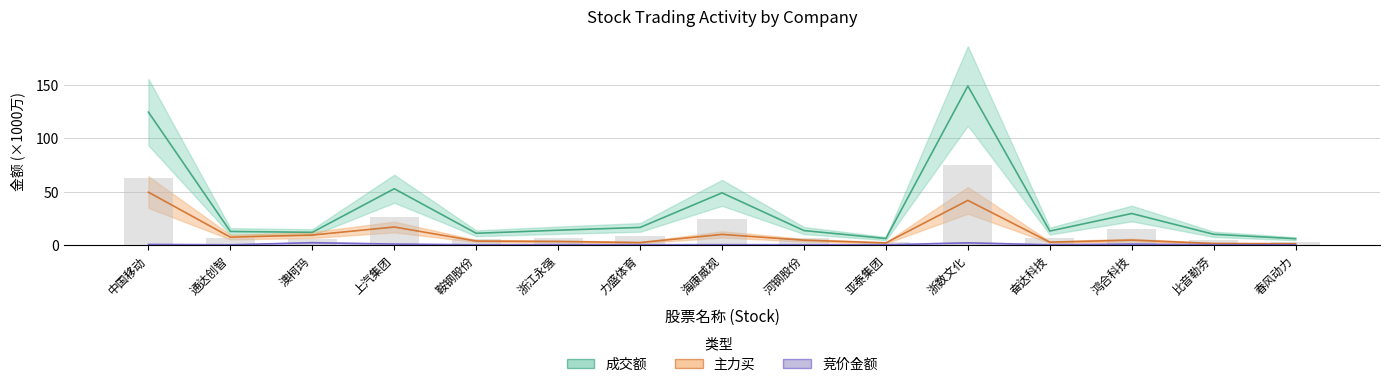

Which series has the largest total across all categories?

成交额